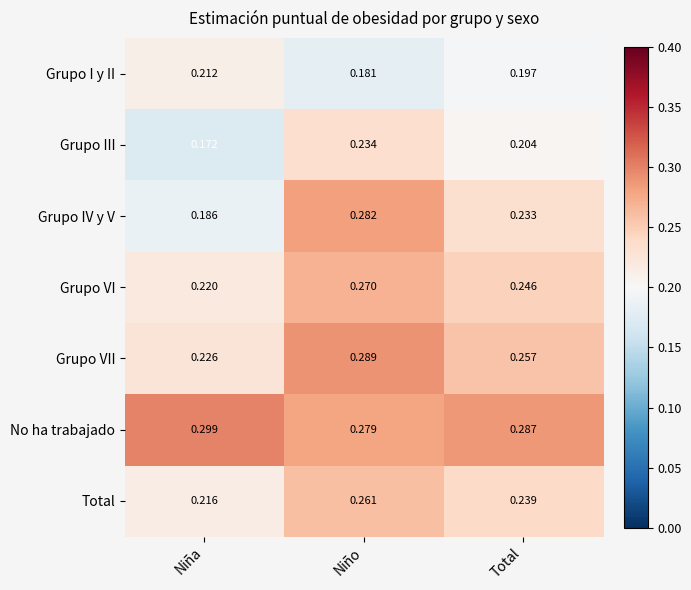

At which category is the sum across all series the highest?

Niño